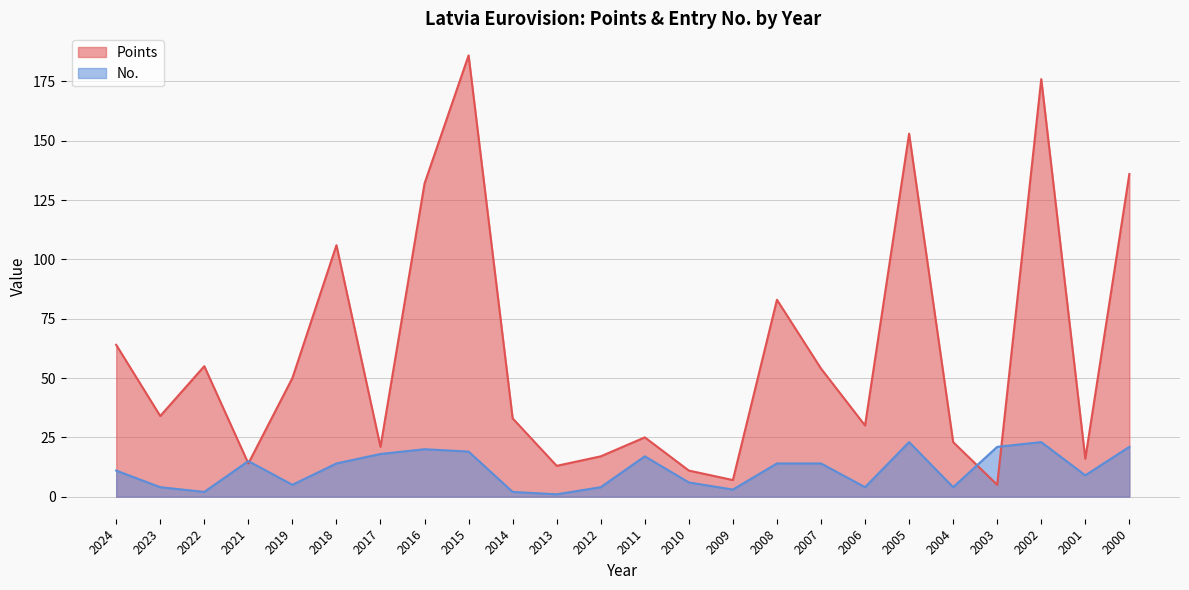

What is the value of the Points point at the 11th from the left?

13